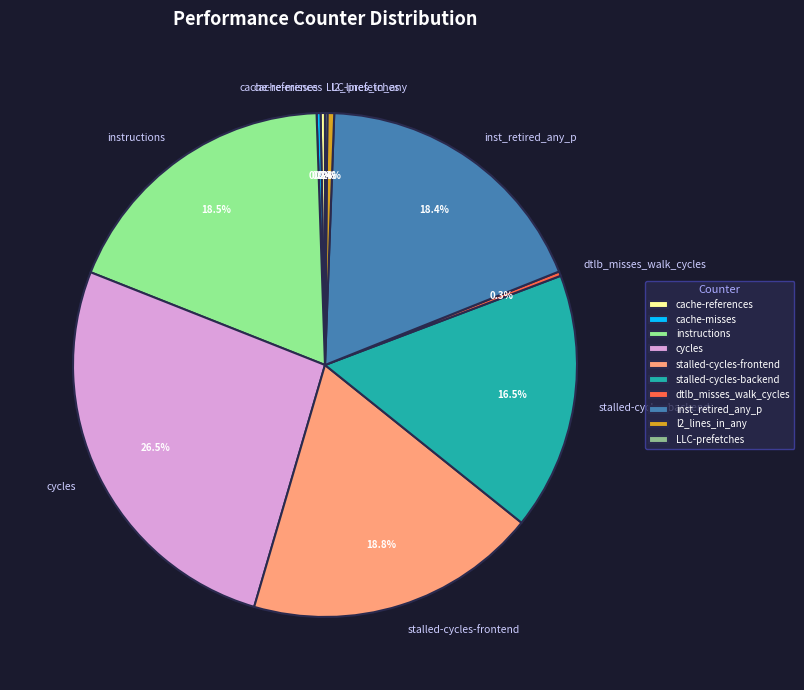

True or false: instructions accounts for 33% of the total.

False